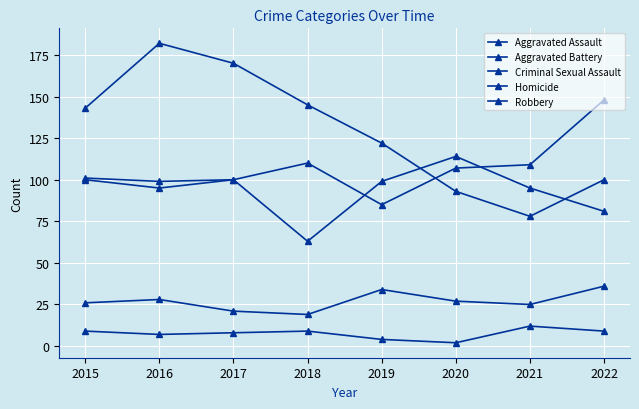

Is it true that Aggravated Battery equals 157 at 2019?

False